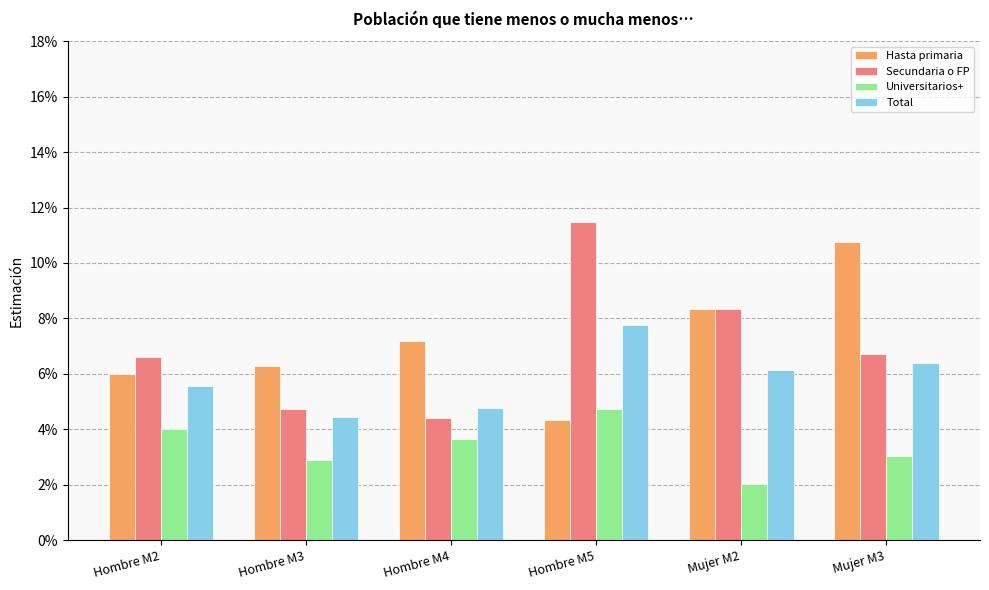

Are the bars grouped side by side (vs. stacked)?

Yes